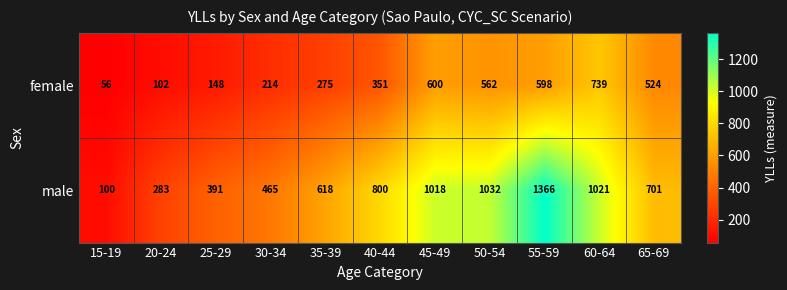

At which label does male first exceed 701?

40-44